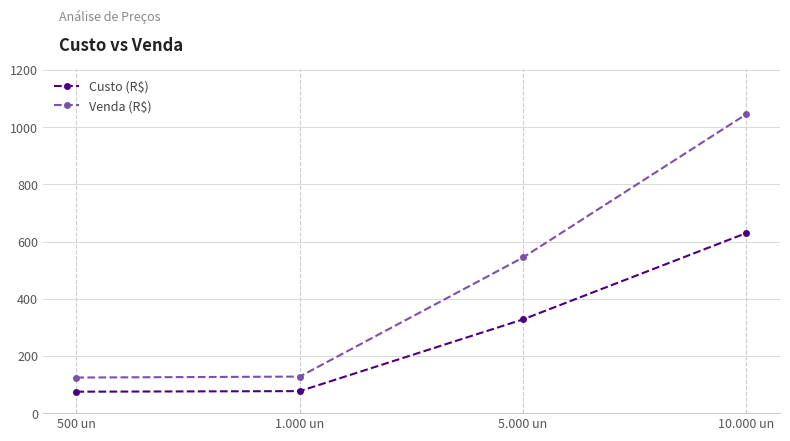

Which series has the widest spread of values?

Venda (R$)